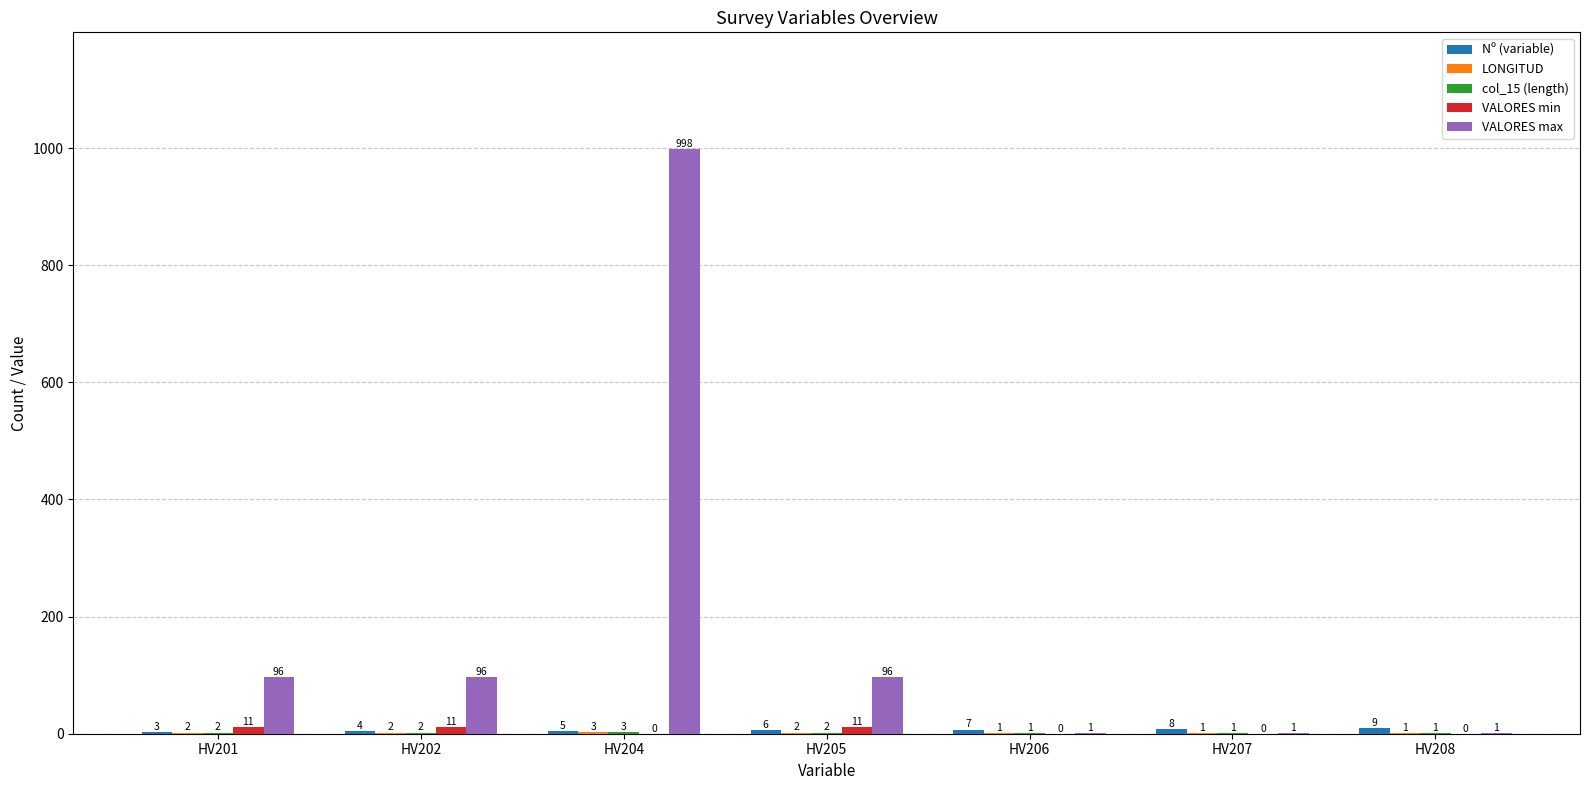

What is the sum of all VALORES max values?

1289